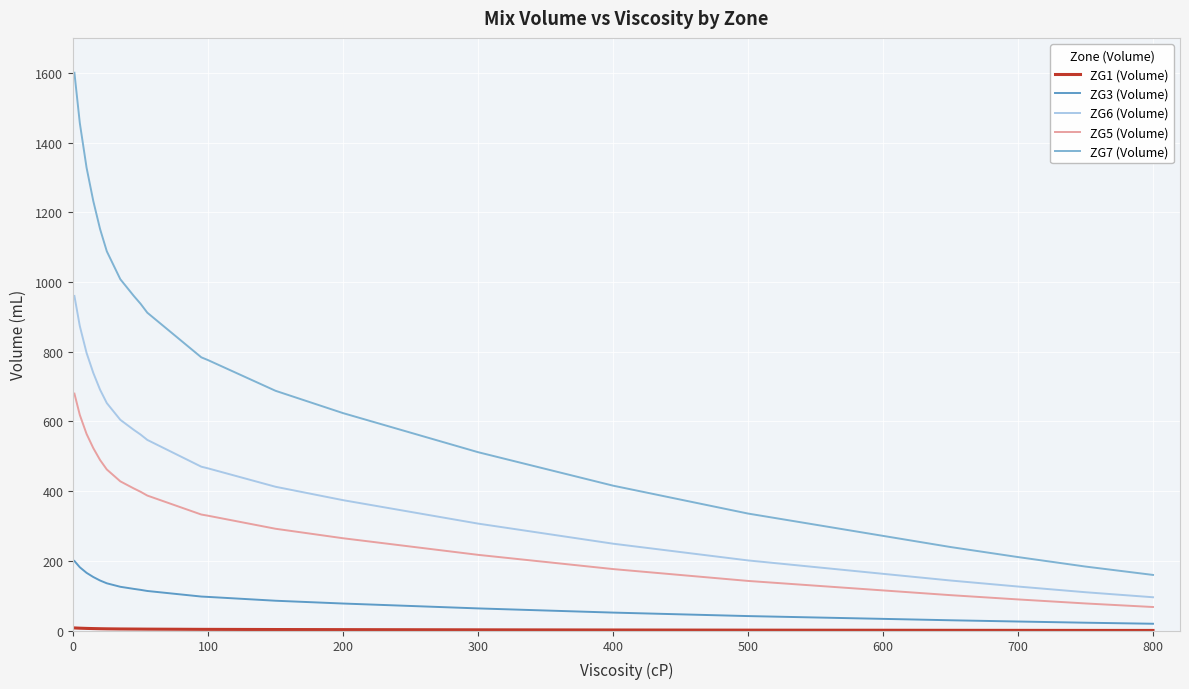

Which series has the widest spread of values?

ZG7 (Volume)